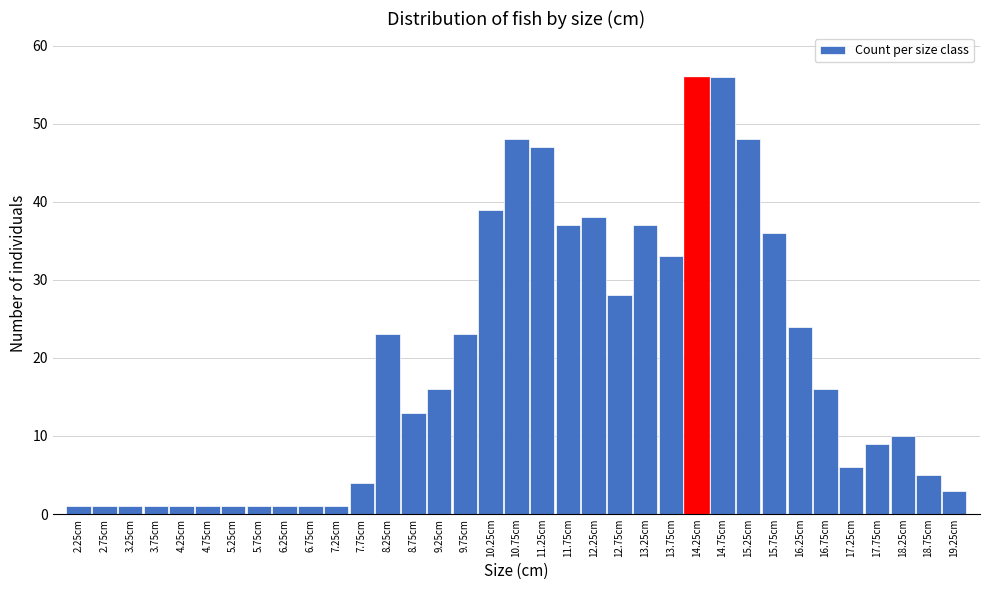

What is the label of the 11th bar from the right?

14.25cm